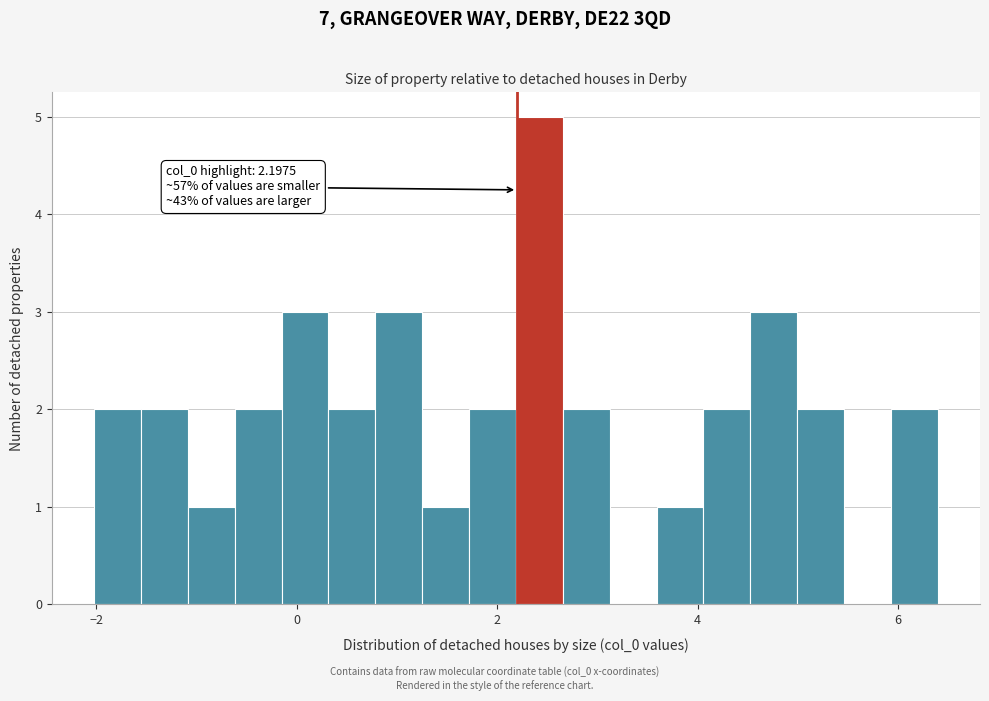

Around what value on the x-axis is the tallest bar? Give the approximate position of its centre, as read against the axis.

2.4